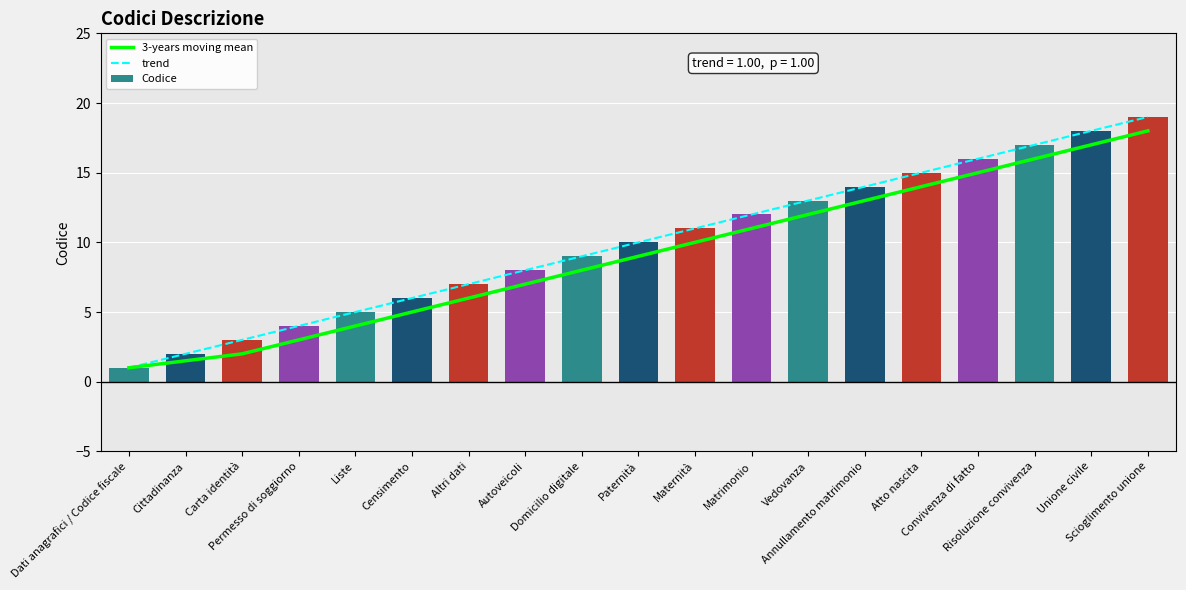

What is the difference between the maximum and second lowest values in the Codice series?

17